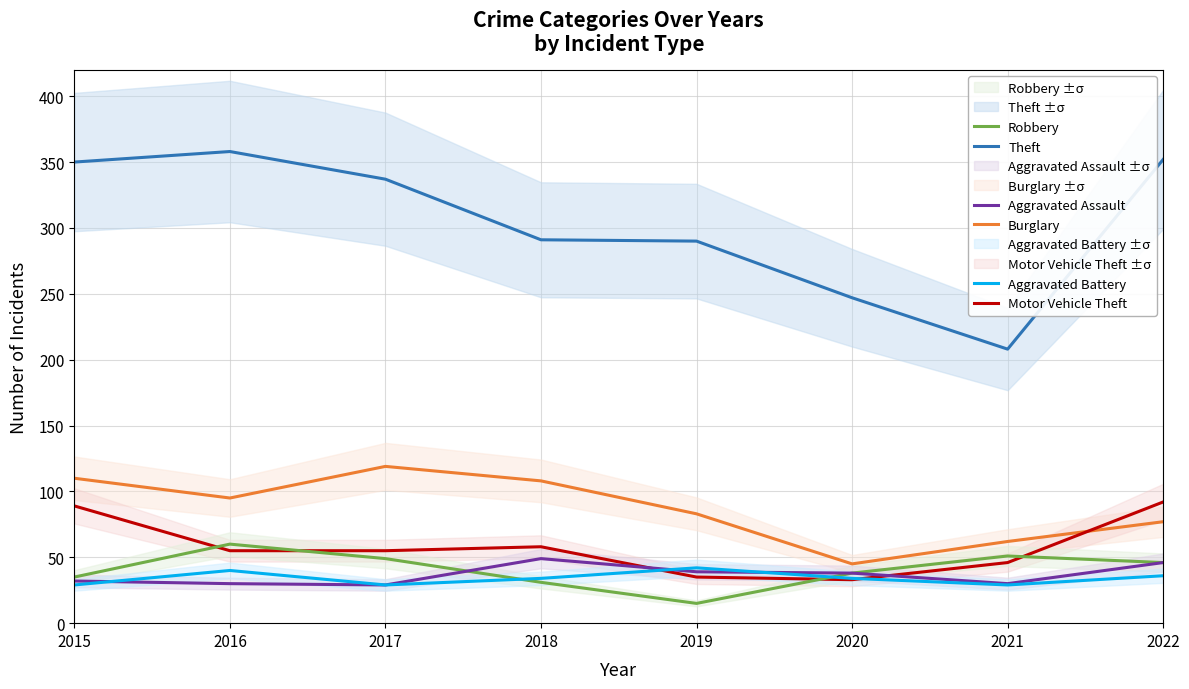

What is the difference between the second highest and second lowest values in the Burglary series?

48